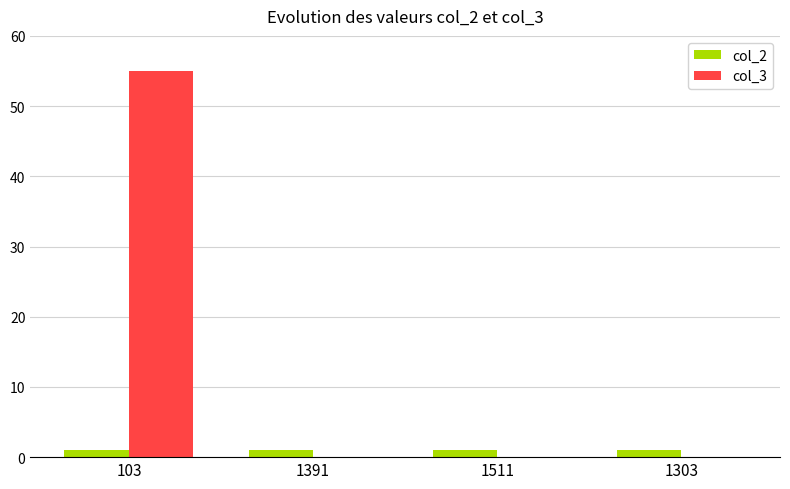

Does the chart contain stacked bars?

No